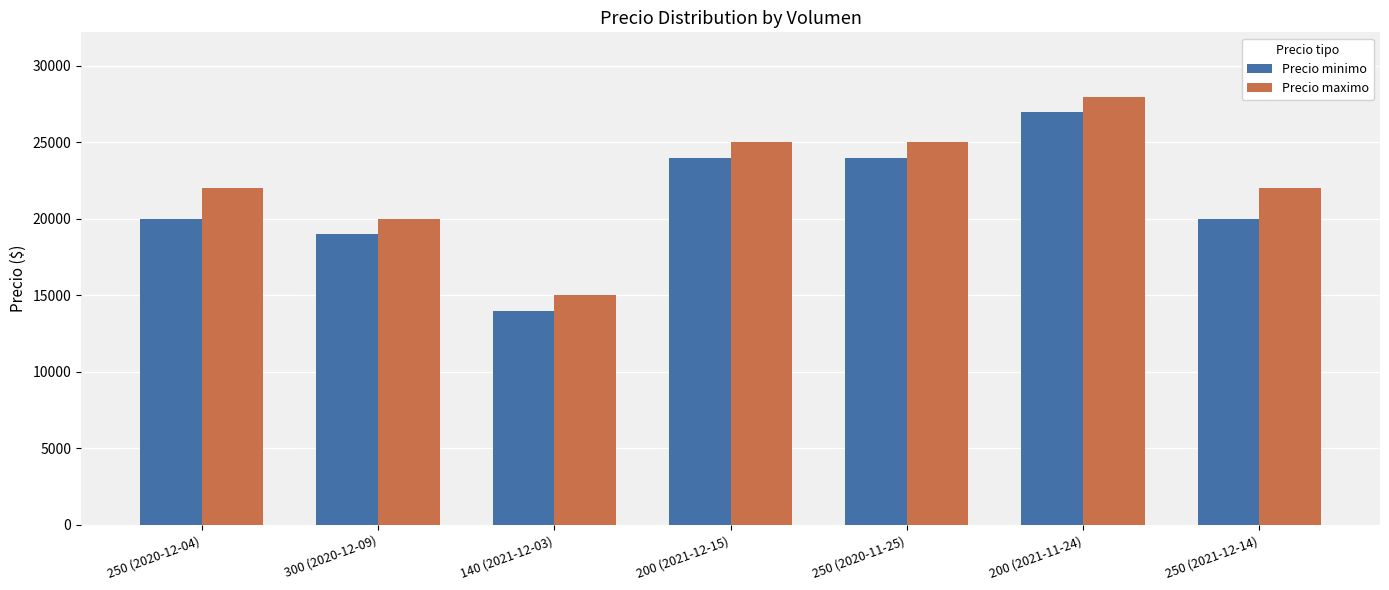

What is the approximate value of Precio minimo at 200 (2021-11-24), to the nearest 100?

27000